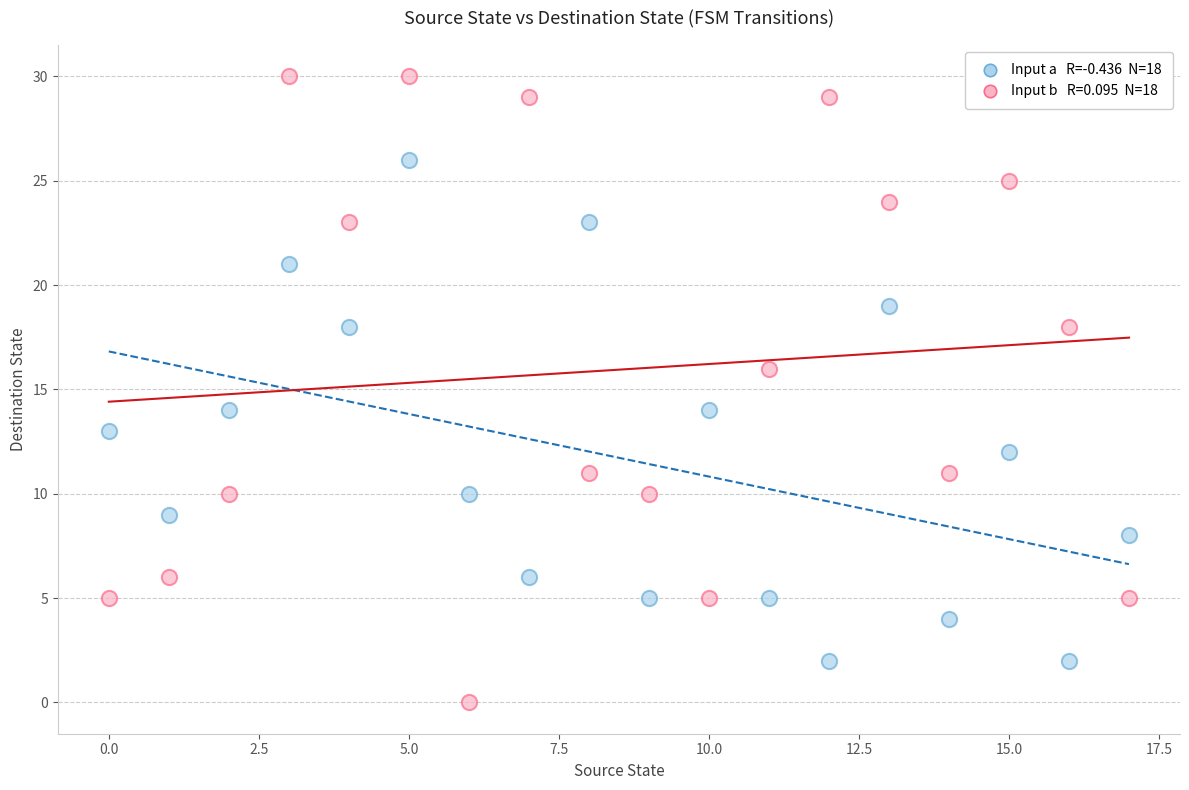

Across all data points, what is the range of Y values (max minus min)?

30